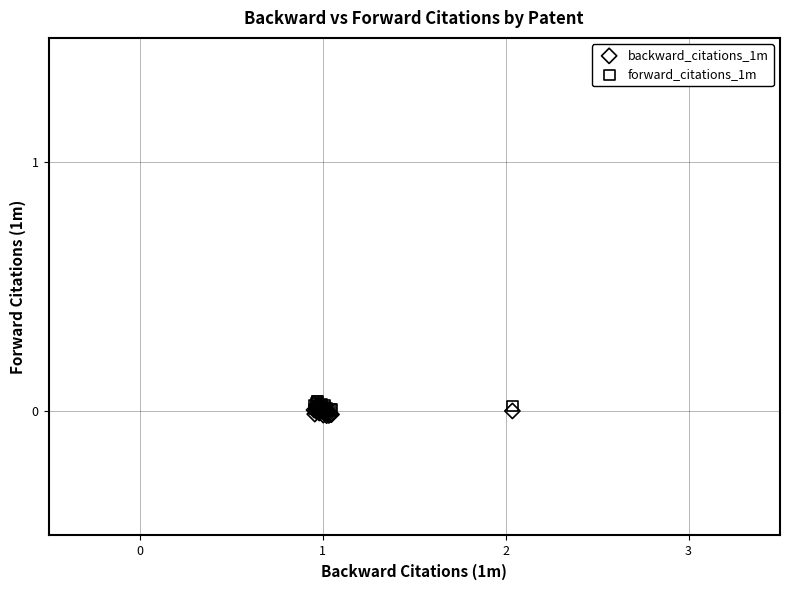

What are all the series names shown in the legend?

backward_citations_1m, forward_citations_1m